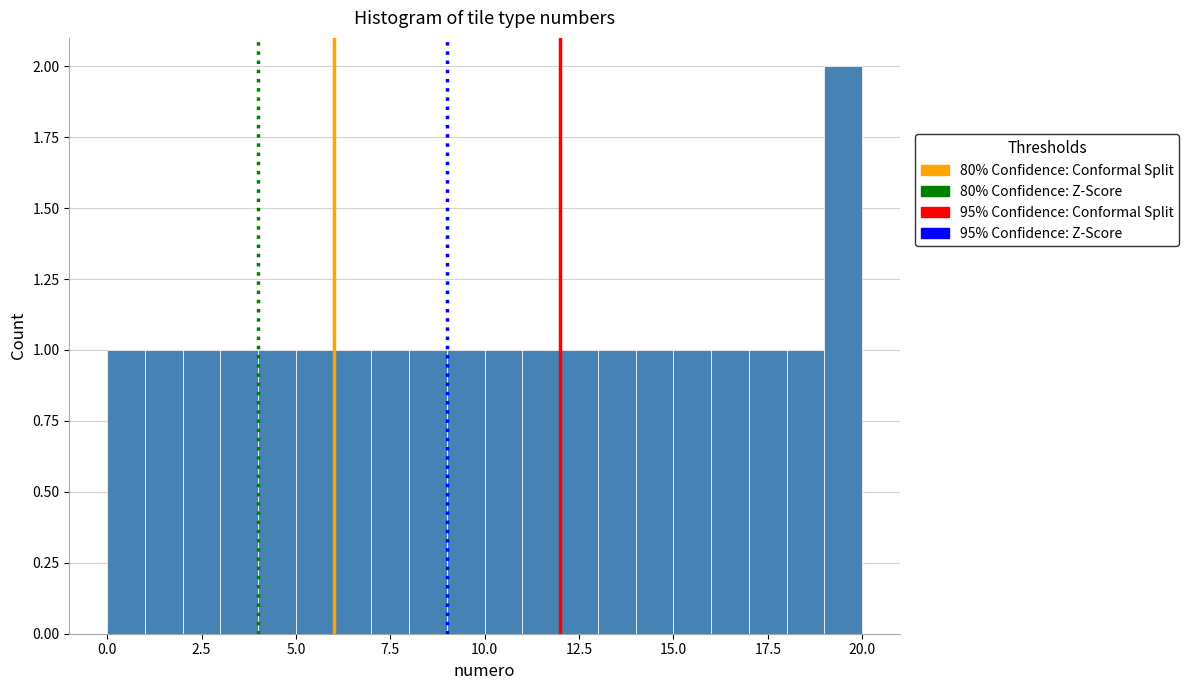

Around what value on the x-axis is the tallest bar? Give the approximate position of its centre, as read against the axis.

19.5